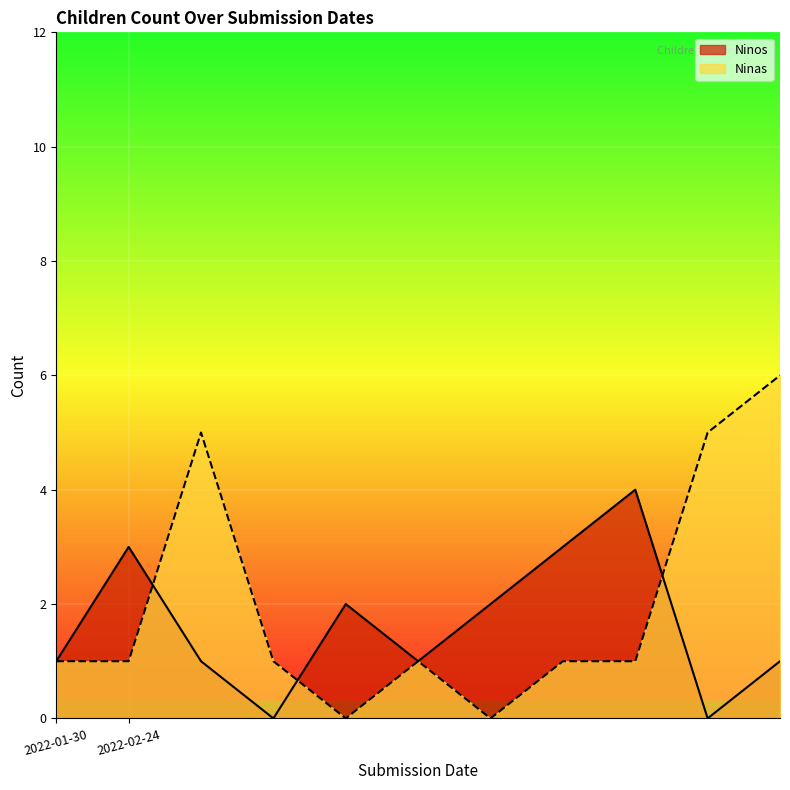

Reading left to right, list all the values displayed in this chart.

Ninos: 1	3	1	0	2	1	2	3	4	0	1
Ninas: 1	1	5	1	0	1	0	1	1	5	6